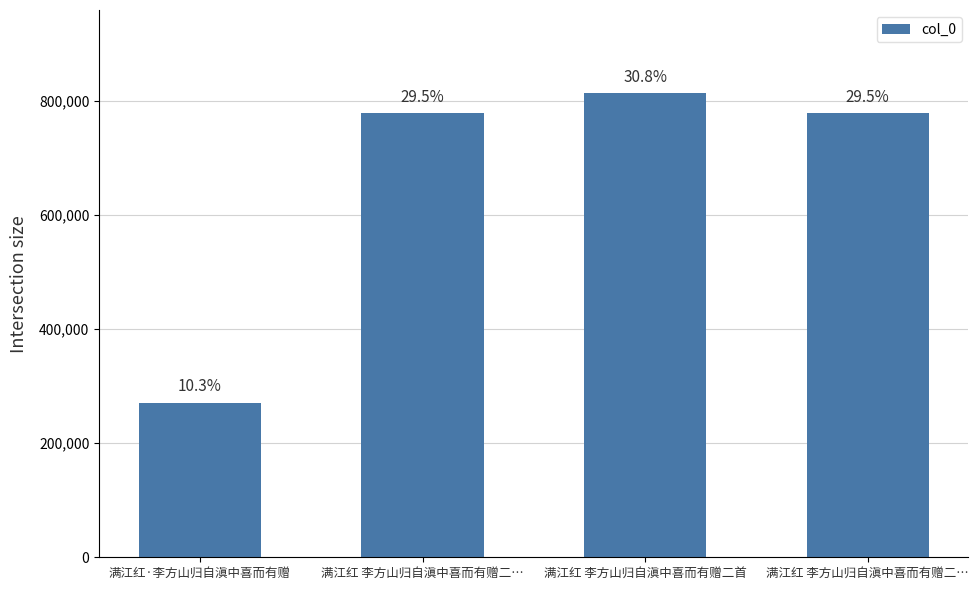

What is the value of the 3rd bar from the left?

812919